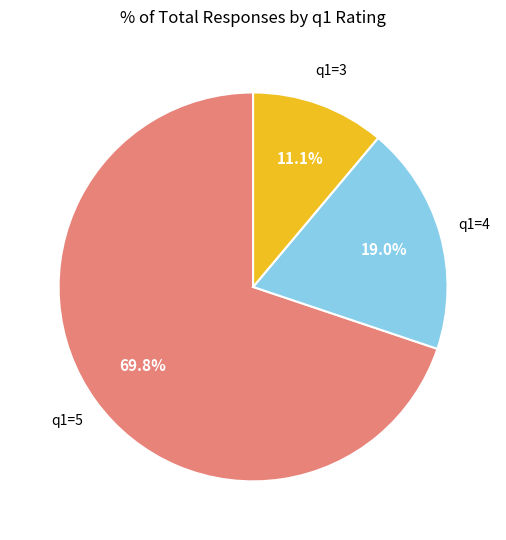

How many slices are in this pie chart?

3